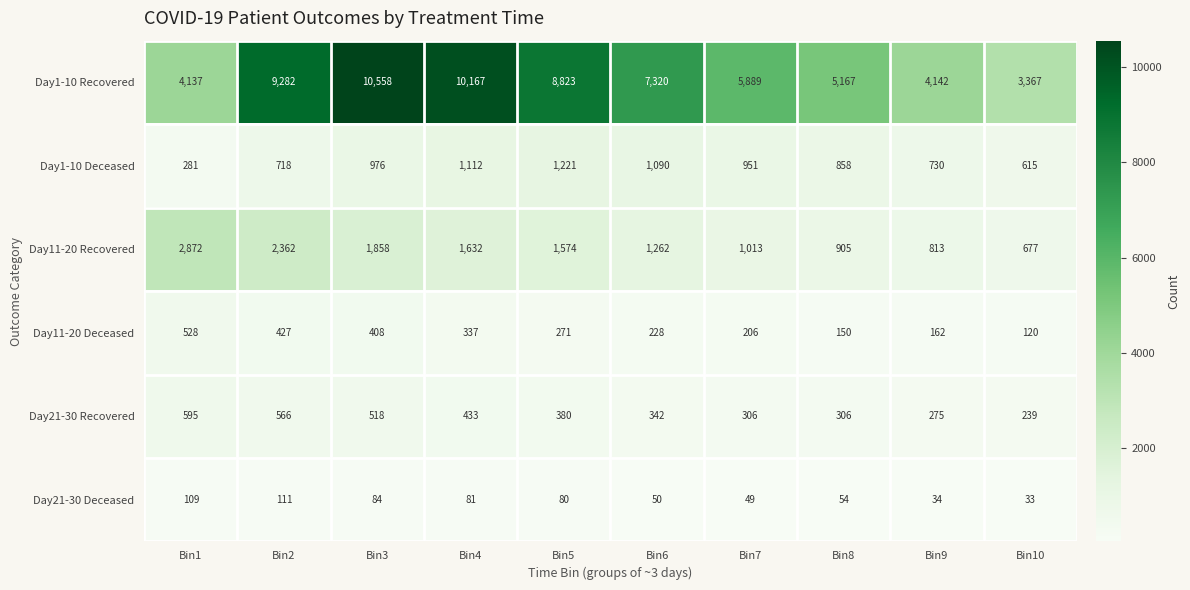

What is the difference between the Day21-30 Recovered values at Bin4 and Bin8?

127